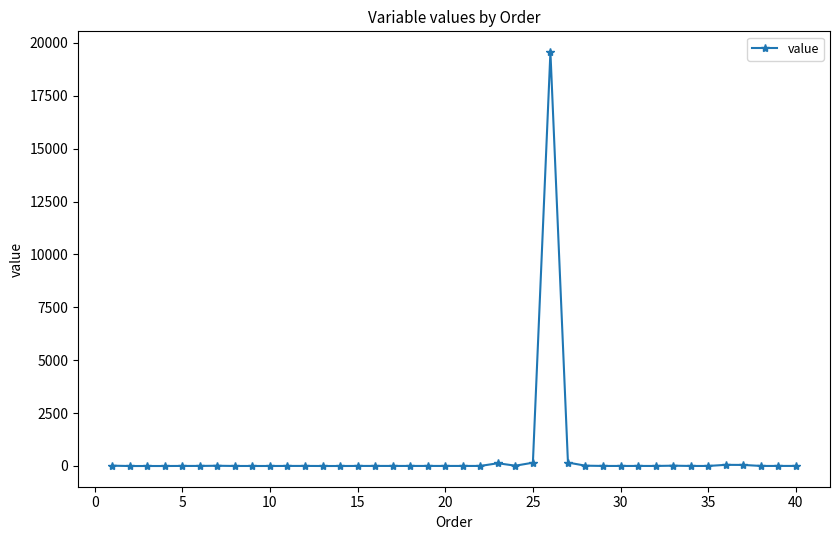

What is the greatest value displayed?

19570.9